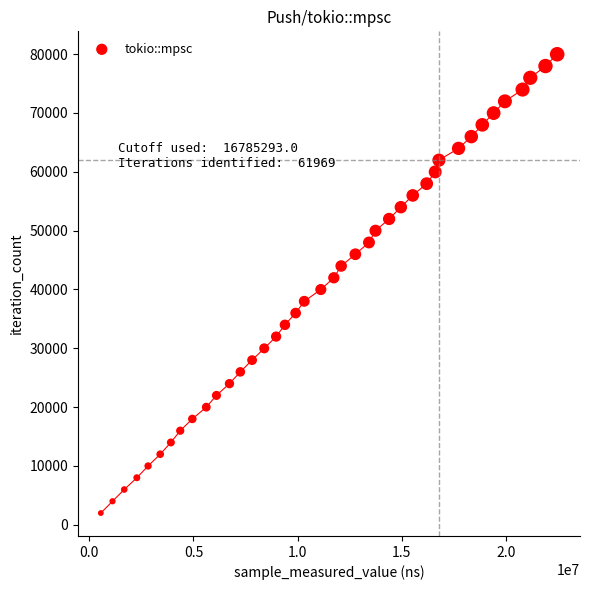

What is the range of Y values (max minus min)?

77961